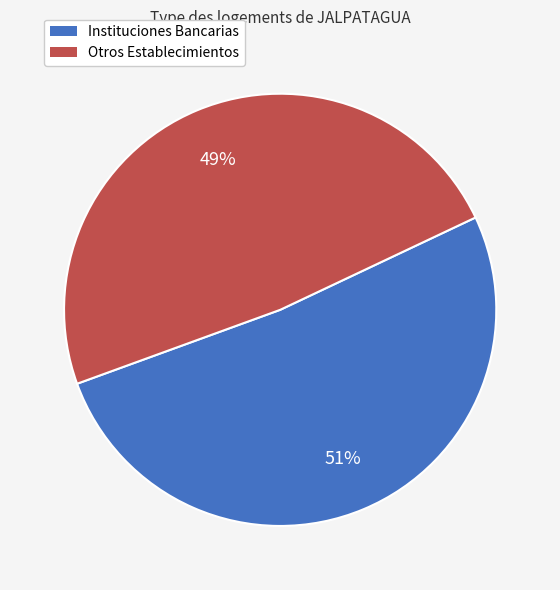

To the nearest percent, what is the average slice percentage?

50%